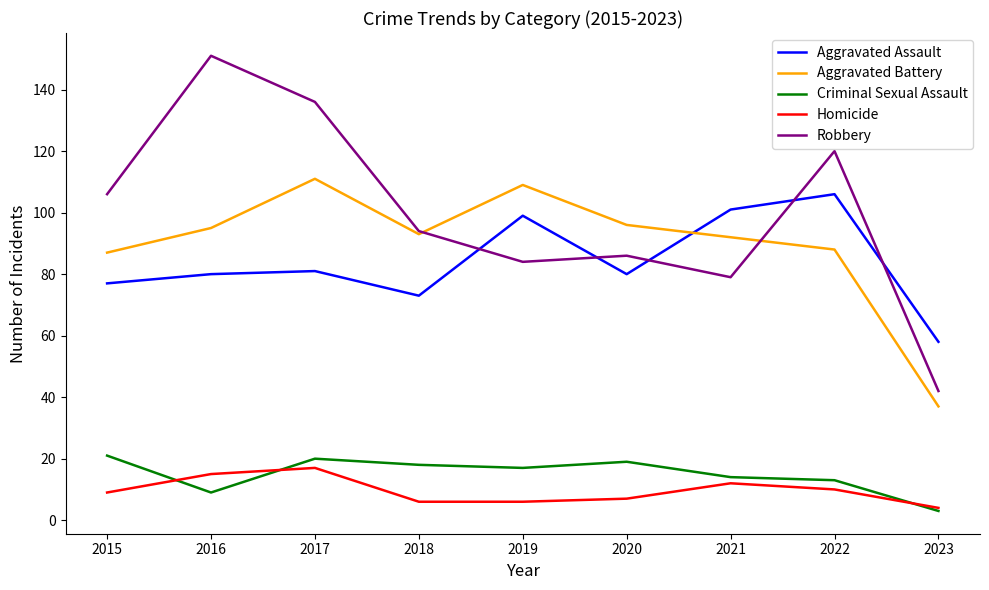

Where does the Robbery series first go above 94?

2015